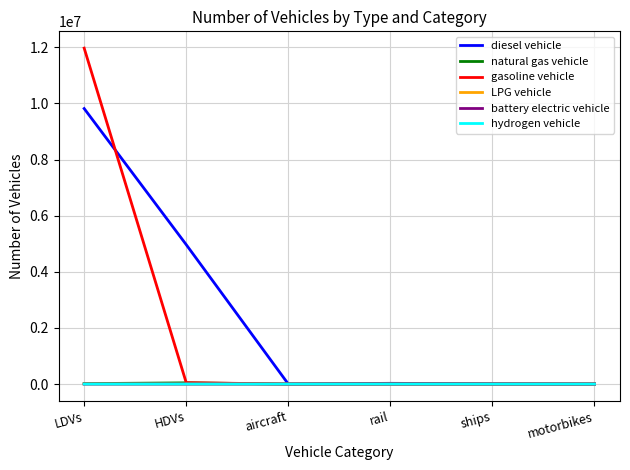

Which series has the largest total across all categories?

diesel vehicle